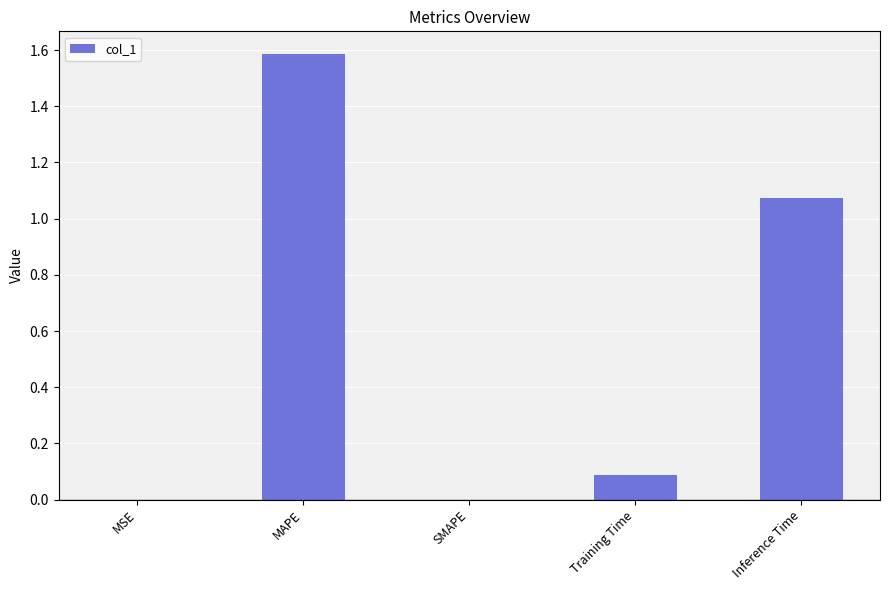

What is the change in value from SMAPE to Training Time?

+0.1